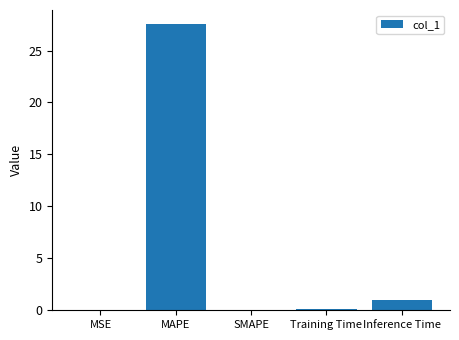

What is the greatest value displayed?

27.5